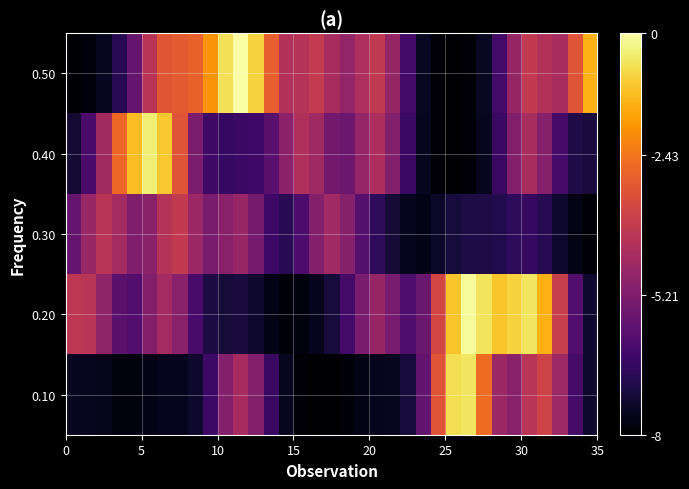

Count the number of data series in this chart.

5